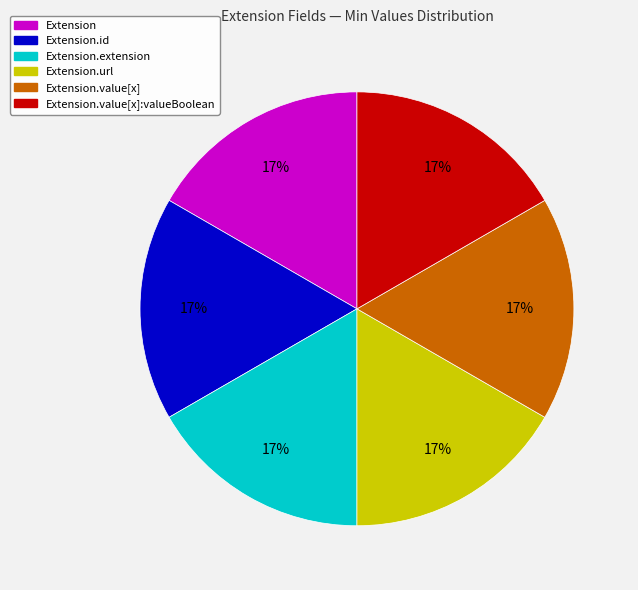

To the nearest percent, what is the difference between the Extension.extension and Extension.value[x]:valueBoolean slice percentages?

0%